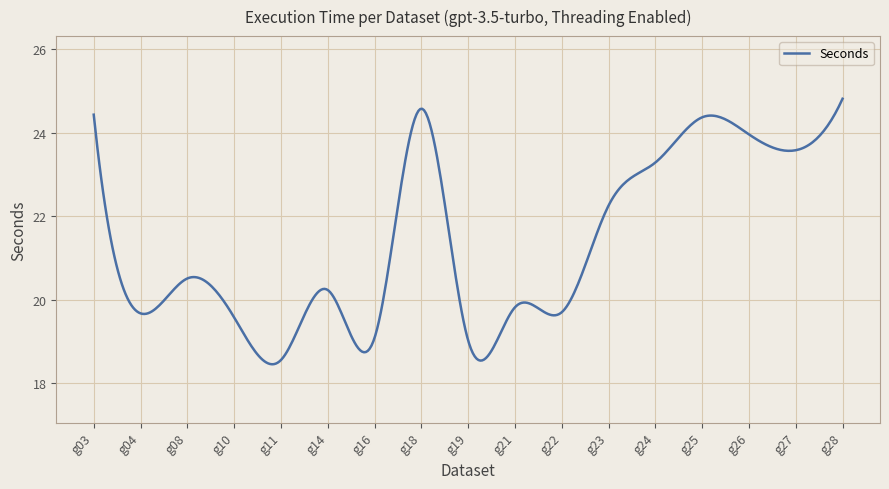

What is the smallest value displayed?

18.5